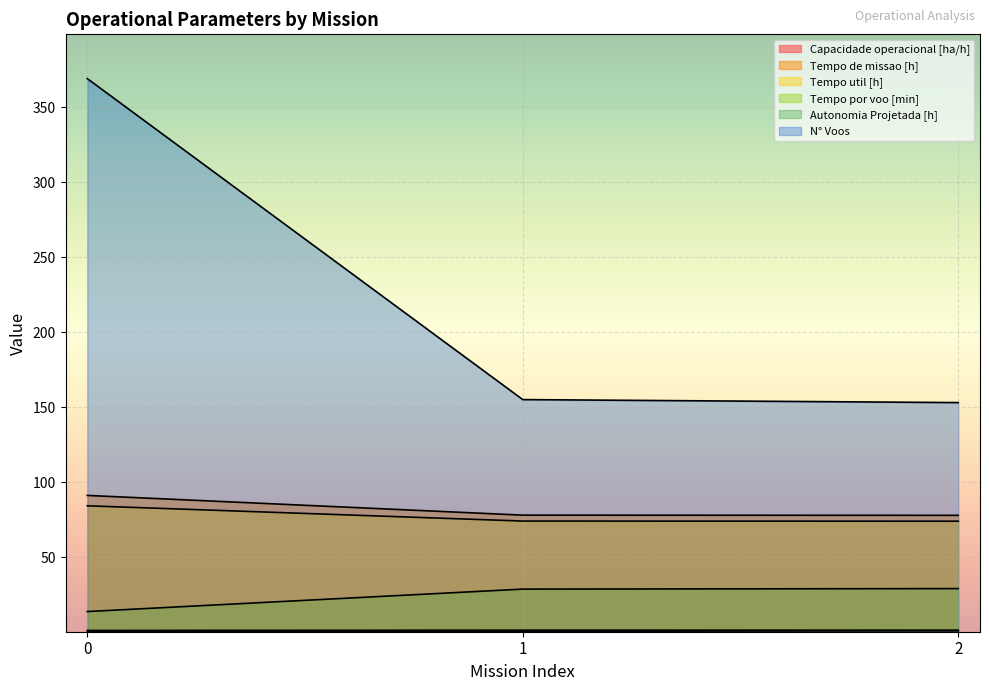

Does the chart display data point markers on the line(s)?

No